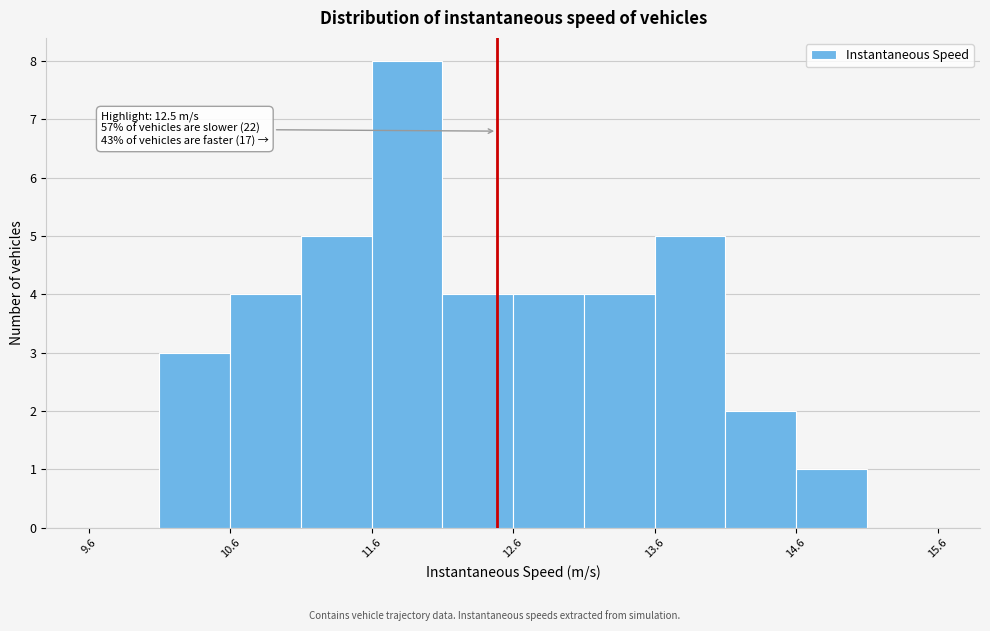

Which range on the x-axis has the tallest bar?

11.6 to 12.1